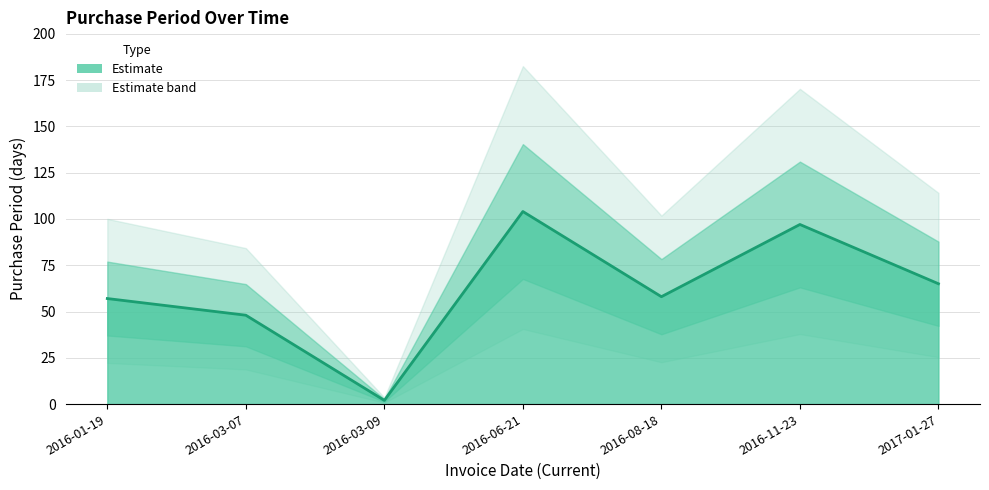

What is the maximum value shown in the chart?

104